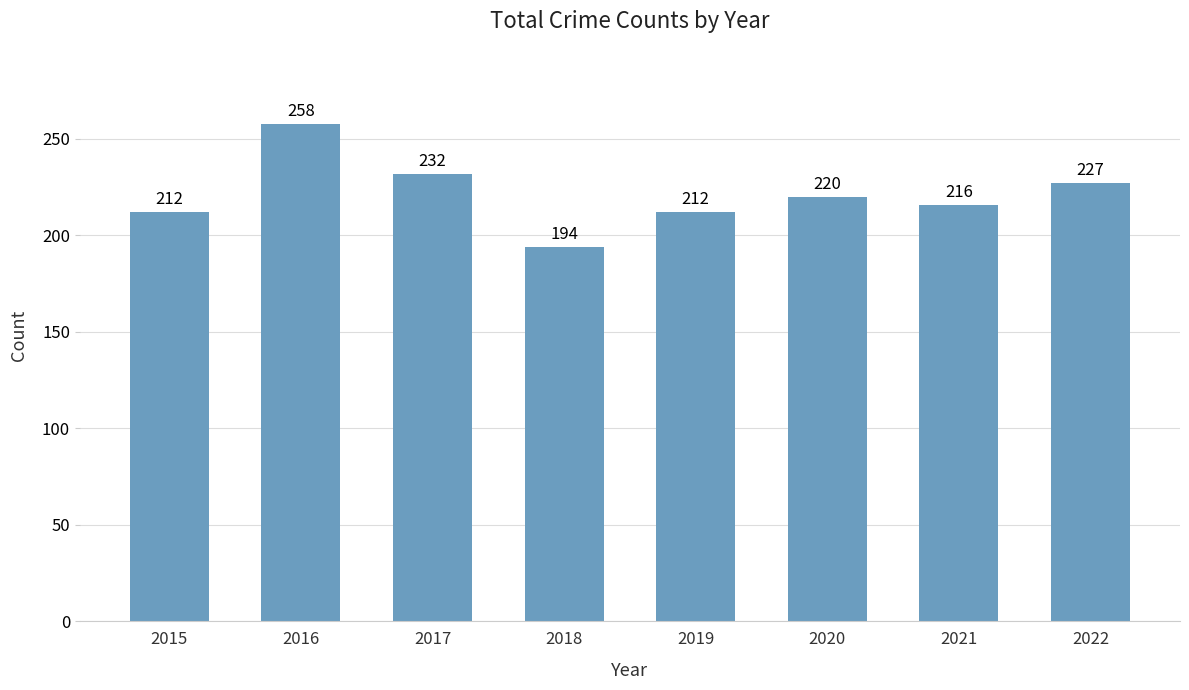

The chart shows a value of 109 at 2017. True or false?

False